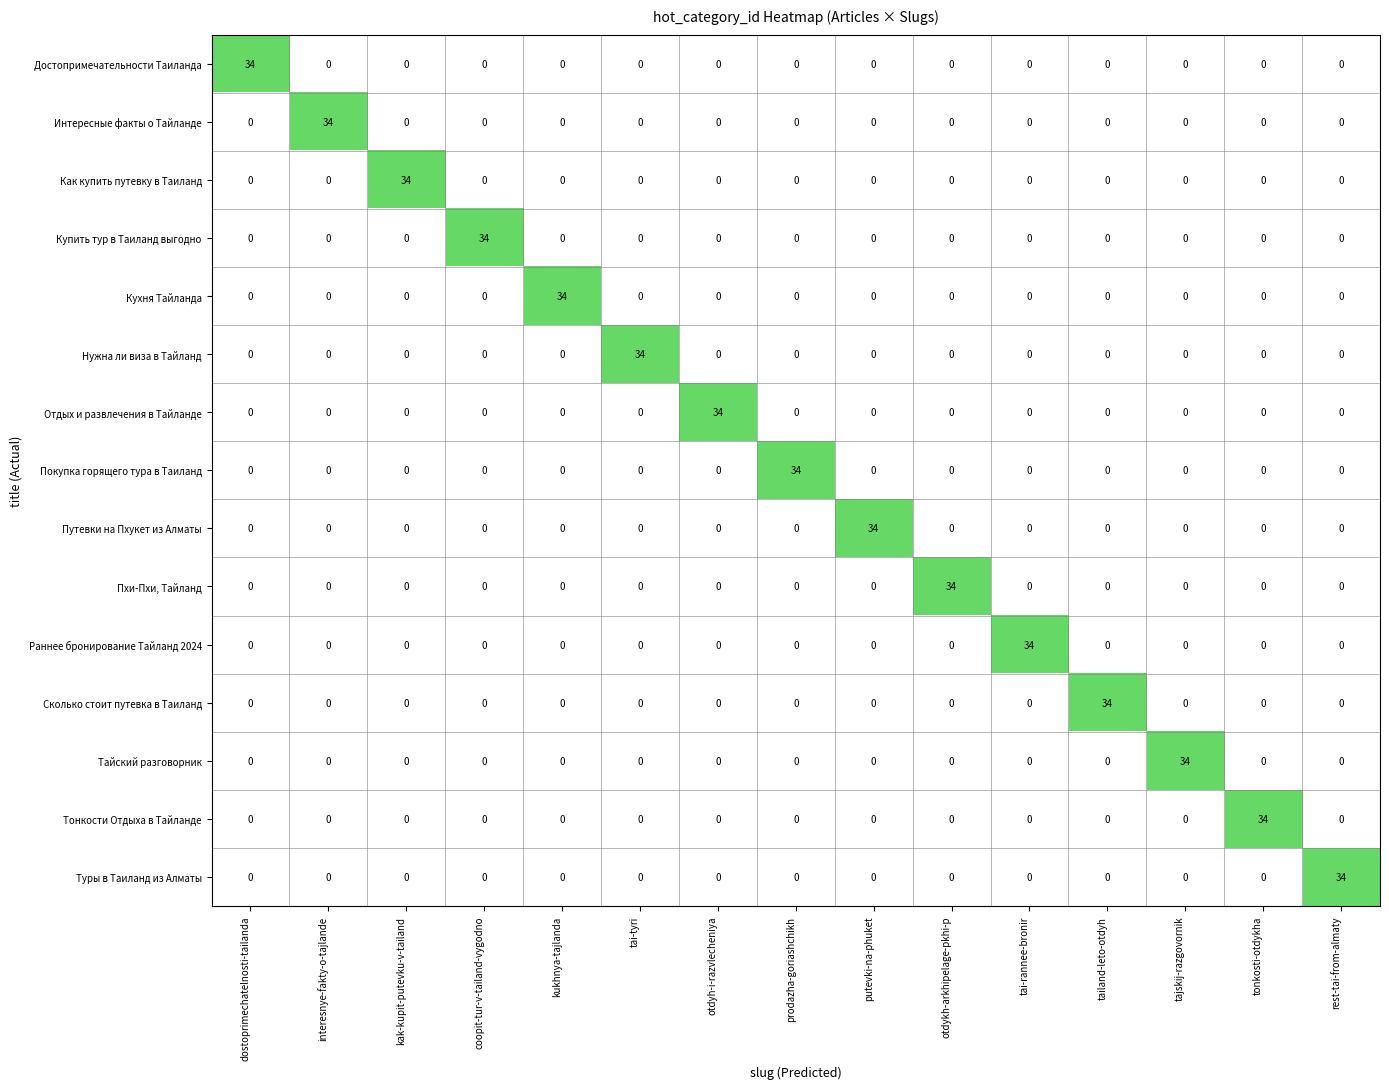

What is the total value across all series at kukhnya-tajlanda?

34